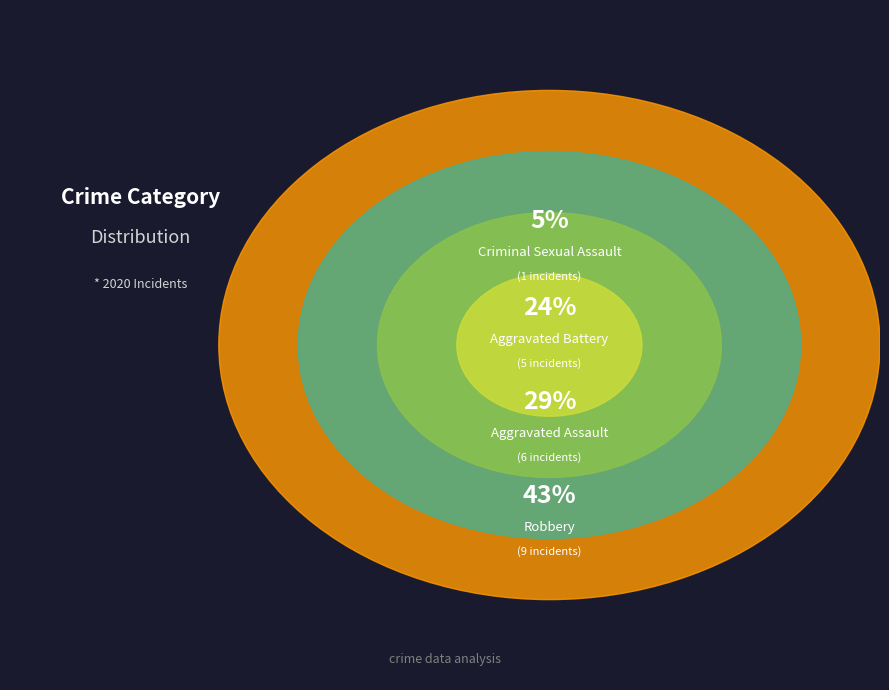

To the nearest percent, what is the combined percentage of Robbery and Criminal Sexual Assault?

48%